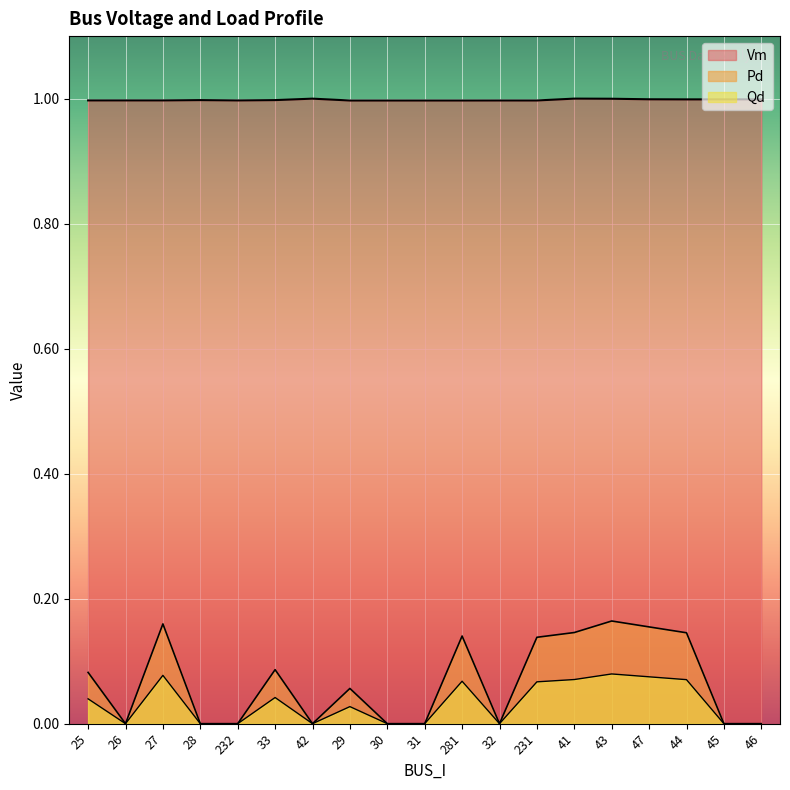

At which category does the chart reach its minimum across all series?

26